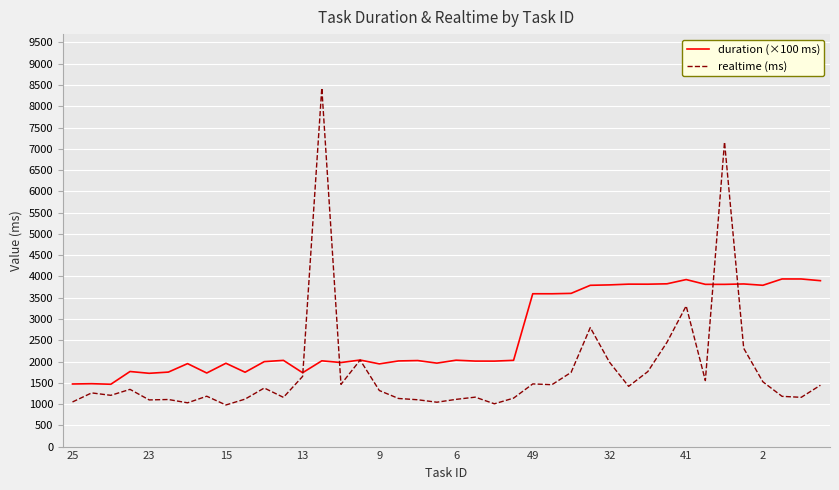

Which series has the widest spread of values?

realtime (ms)